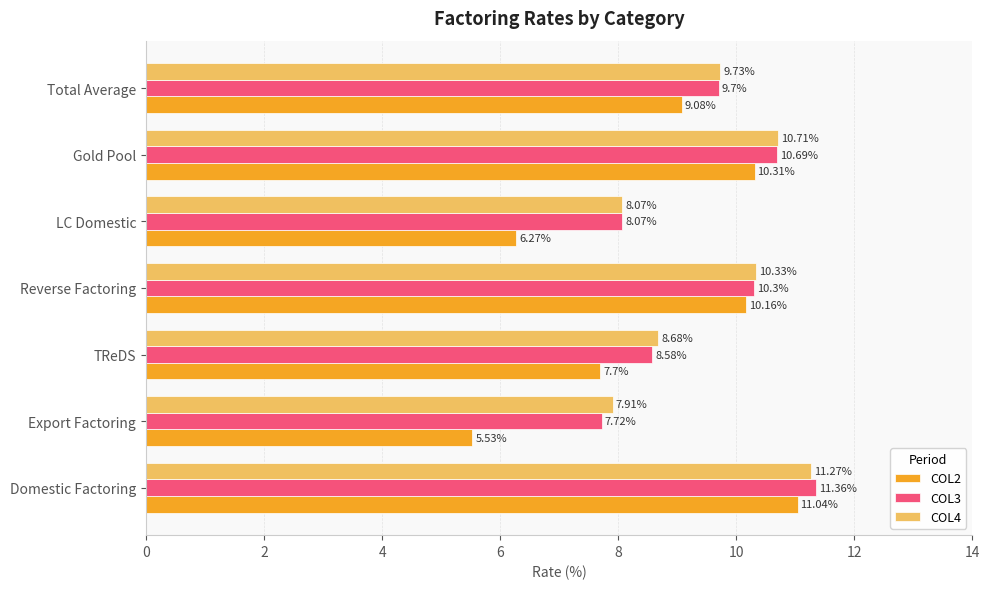

What is the difference between the maximum and minimum values in the COL4 series?

3.4